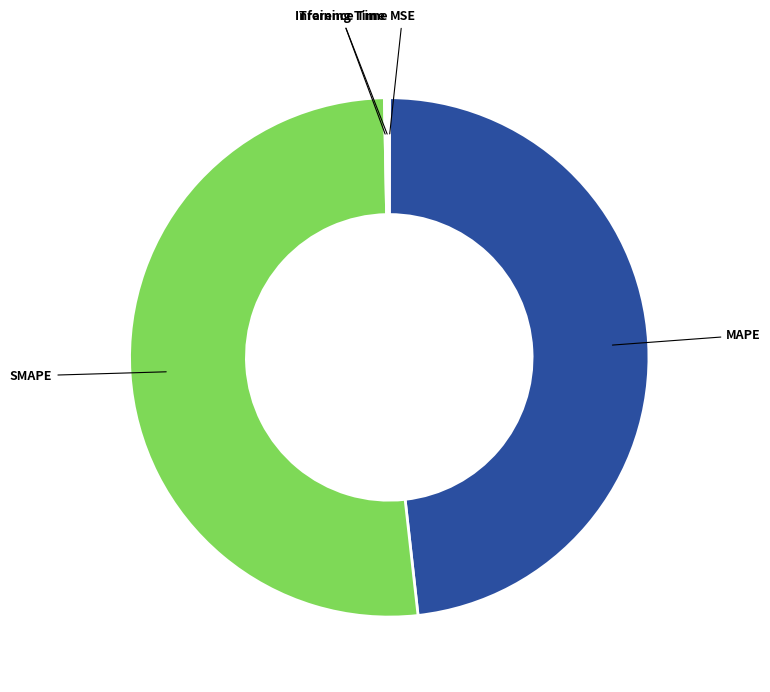

Is there a majority slice in this chart?

Yes